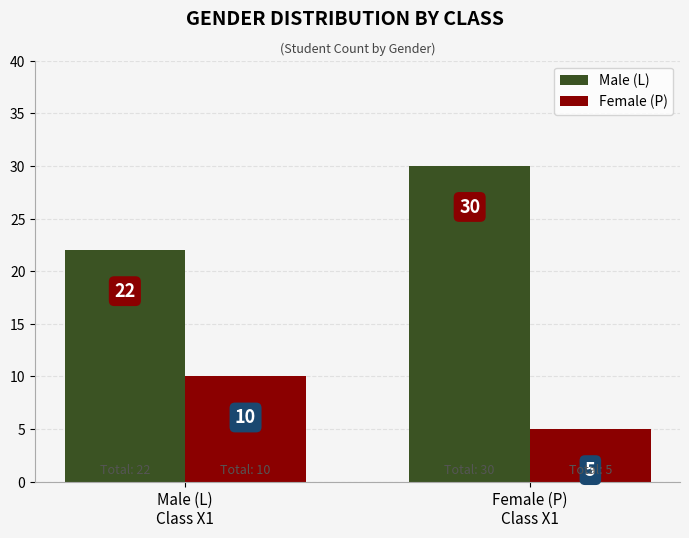

Is it true that Male (L) equals 20 at Female (P)
Class X1?

False